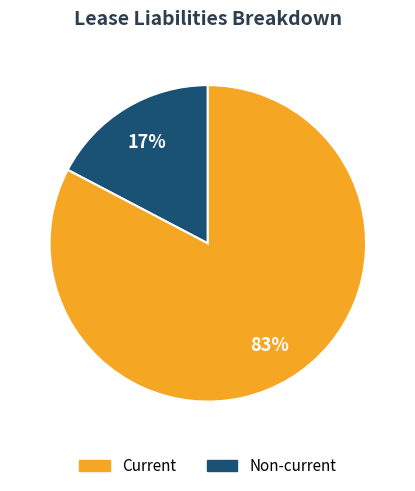

Does Current account for over 50% of the chart?

No